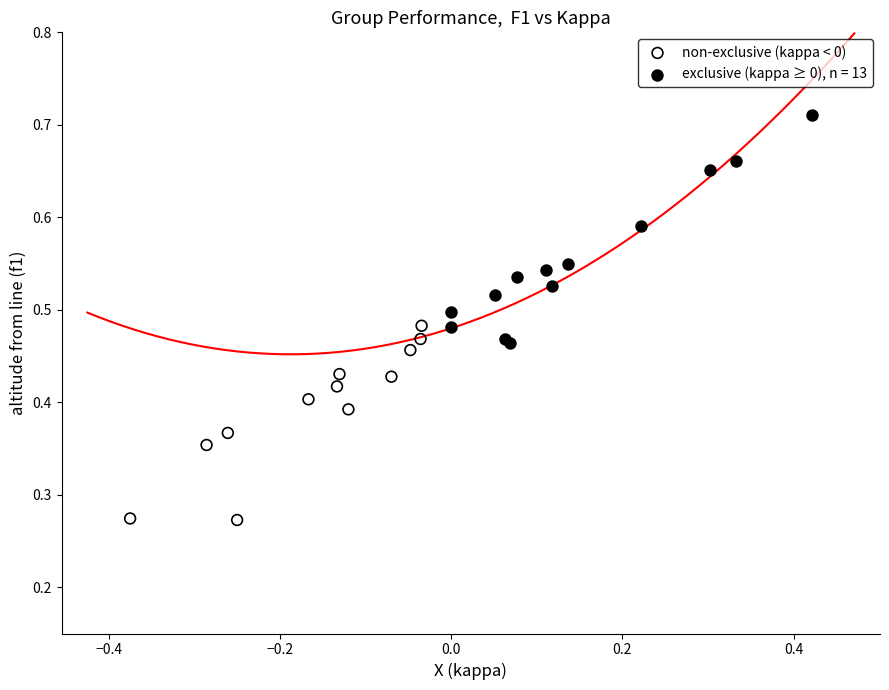

Which series reaches the maximum Y coordinate?

exclusive (kappa ≥ 0), n = 13